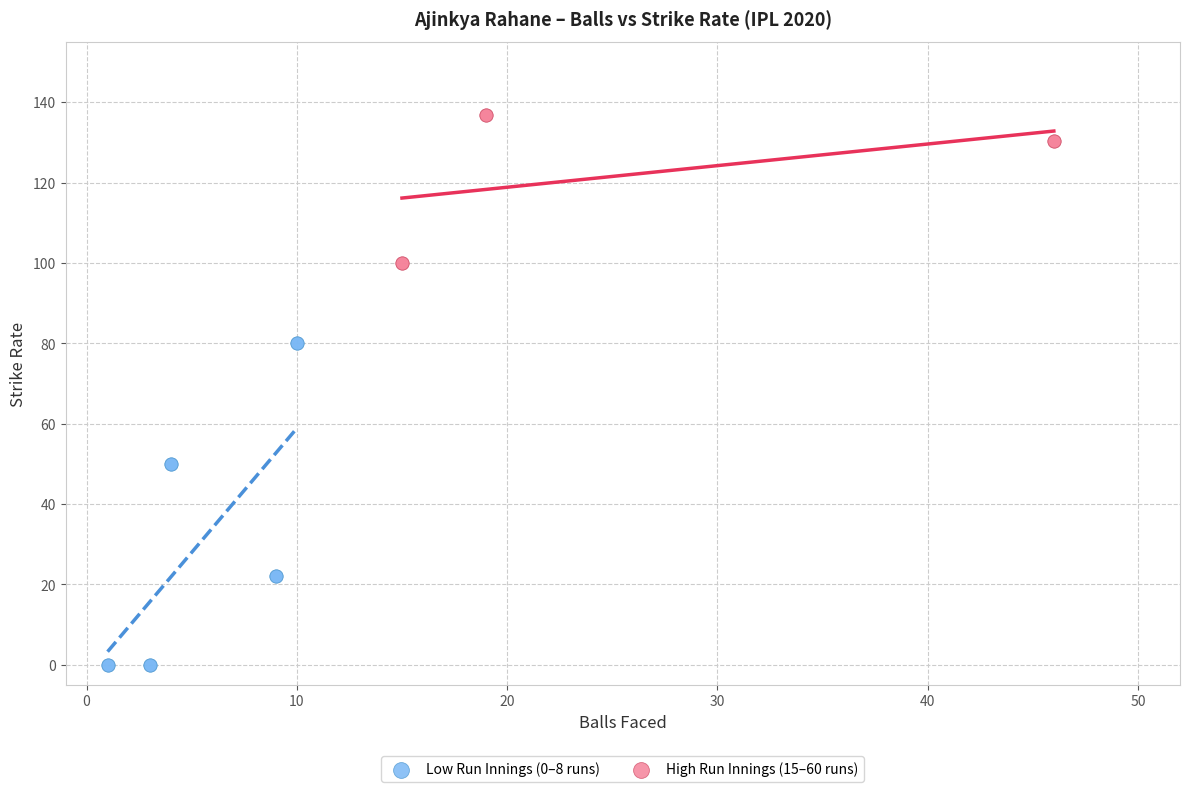

Which series contains the lowest Y value?

Low Run Innings (0–8 runs)